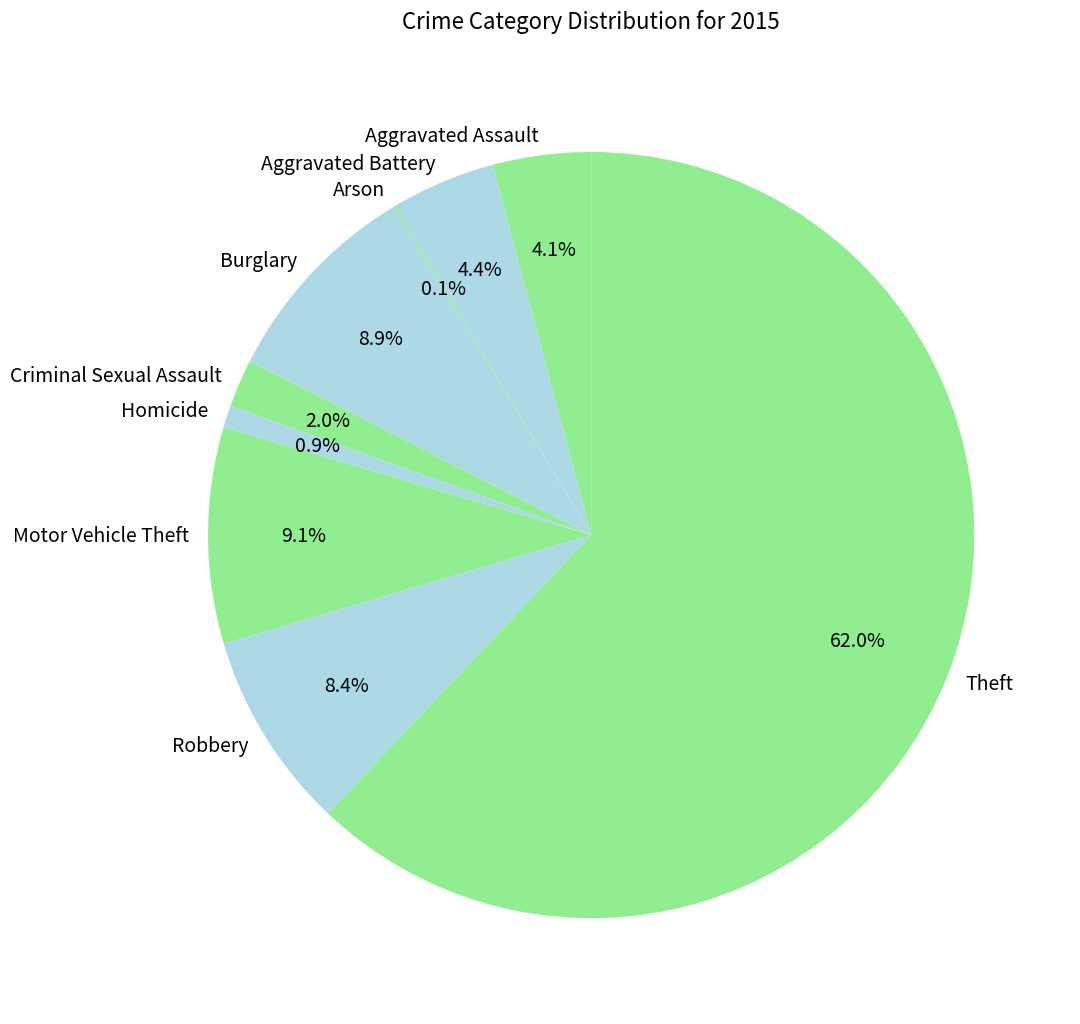

How much of the chart is everything except Criminal Sexual Assault?

98.0%